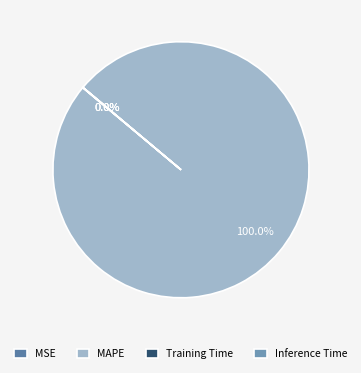

How many segments does this pie chart have?

4